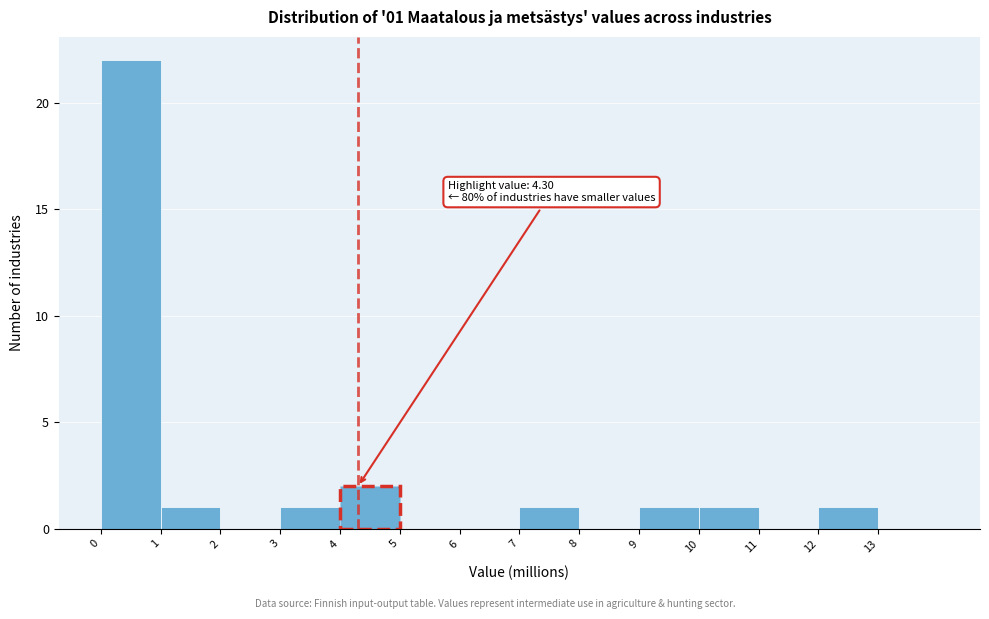

Which range on the x-axis has the tallest bar?

0 to 1